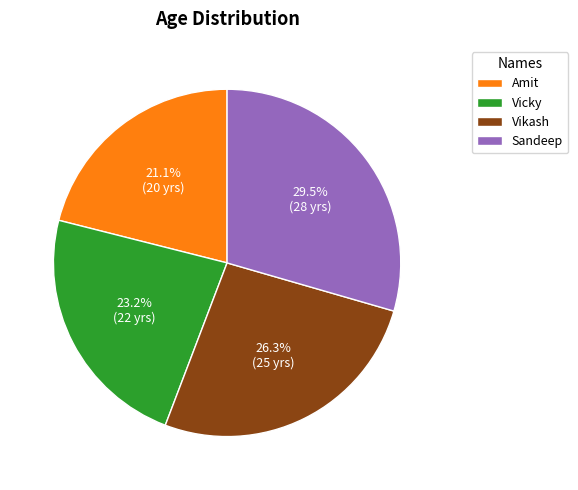

Which has a higher value, Sandeep or Amit?

Sandeep